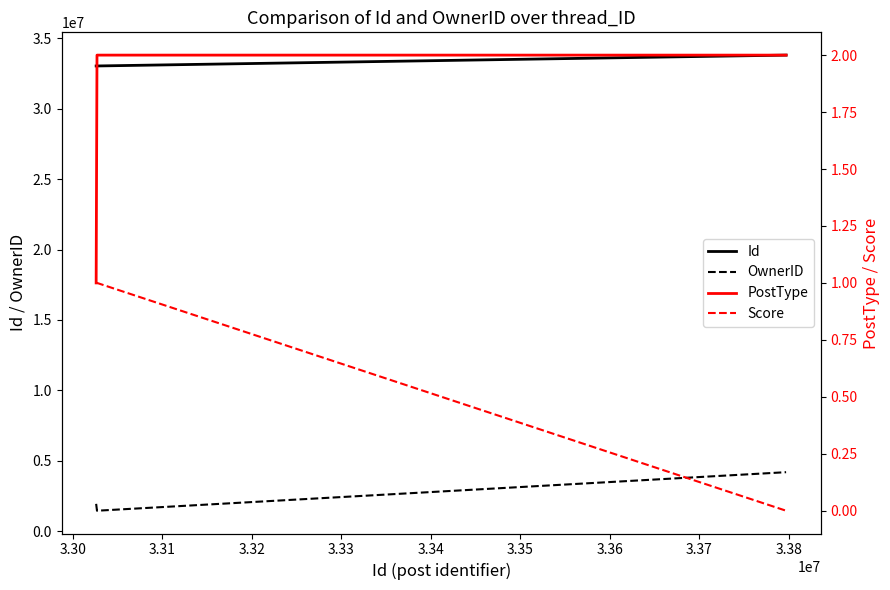

Reading left to right, extract all data points from this chart.

Id: 33026150	33027093	33797108
OwnerID: 1948785	1461050	4196033
PostType: 1	2	2
Score: 1	1	0